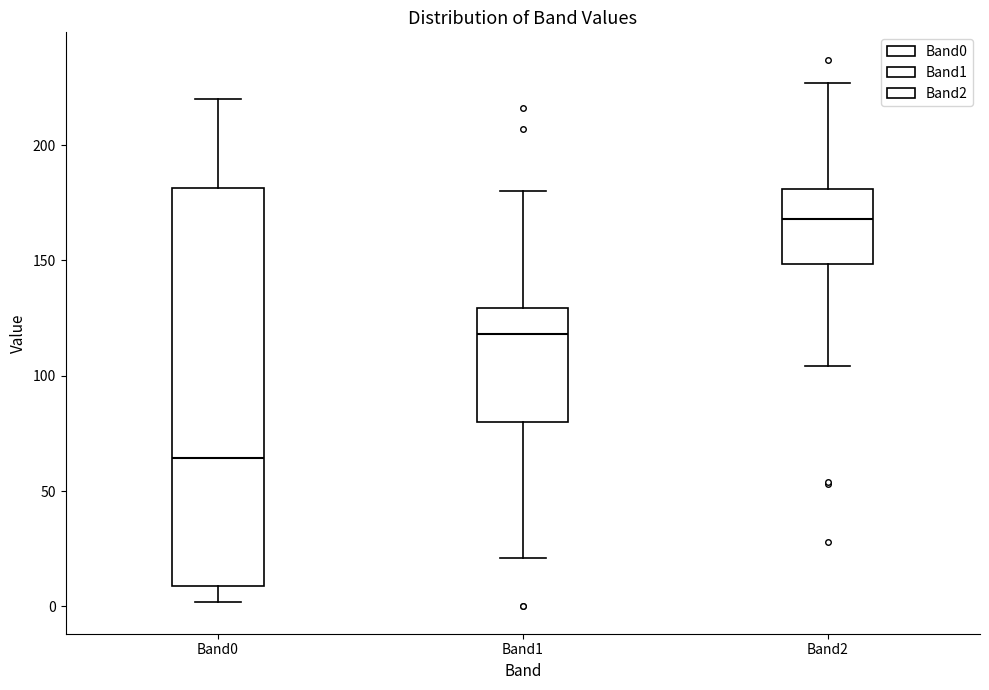

Which box has the highest median line?

Band2